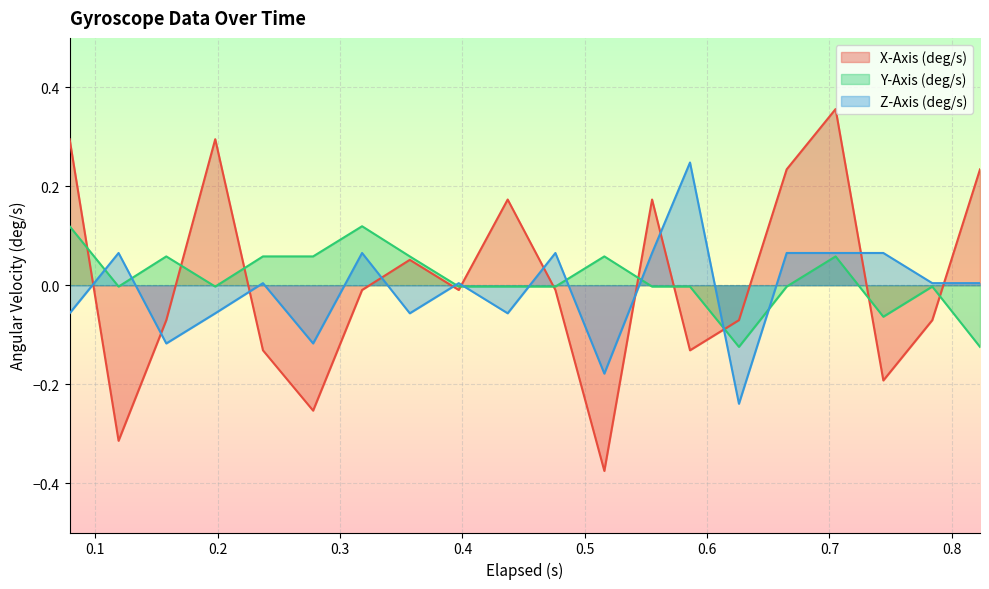

What is the difference between the Z-Axis (deg/s) values at 0.318 and 0.278?

0.2